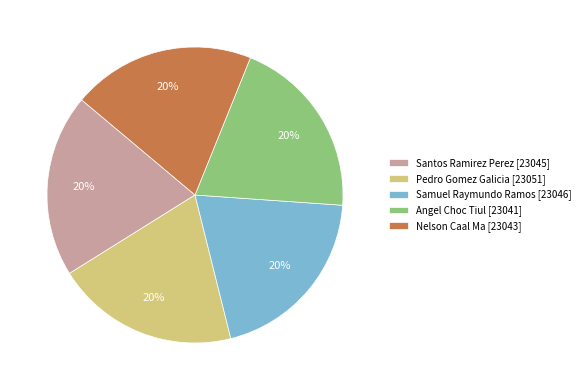

Is it true that Angel Choc Tiul is 20% of the pie?

True